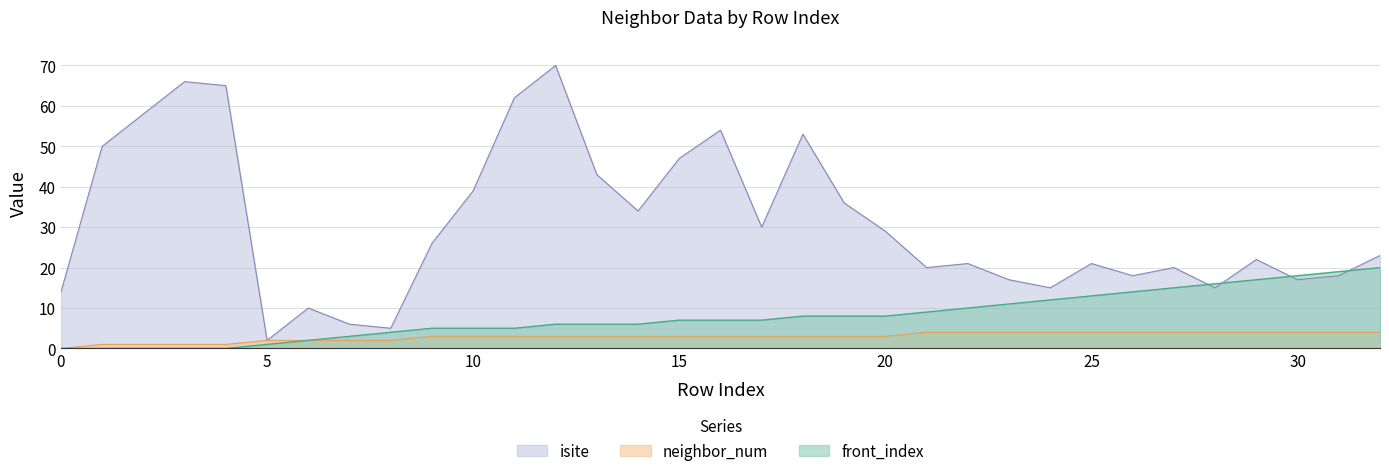

Reading left to right, what are all the values shown in this chart?

isite: 0=14	1=50	2=58	3=66	4=65	5=2	6=10	7=6	8=5	9=26	10=39	11=62	12=70	13=43	14=34	15=47	16=54	17=30	18=53	19=36	20=29	21=20	22=21	23=17	24=15	25=21	26=18	27=20	28=15	29=22	30=17	31=18	32=23
neighbor_num: 0=0	1=1	2=1	3=1	4=1	5=2	6=2	7=2	8=2	9=3	10=3	11=3	12=3	13=3	14=3	15=3	16=3	17=3	18=3	19=3	20=3	21=4	22=4	23=4	24=4	25=4	26=4	27=4	28=4	29=4	30=4	31=4	32=4
front_index: 0=0	1=0	2=0	3=0	4=0	5=1	6=2	7=3	8=4	9=5	10=5	11=5	12=6	13=6	14=6	15=7	16=7	17=7	18=8	19=8	20=8	21=9	22=10	23=11	24=12	25=13	26=14	27=15	28=16	29=17	30=18	31=19	32=20